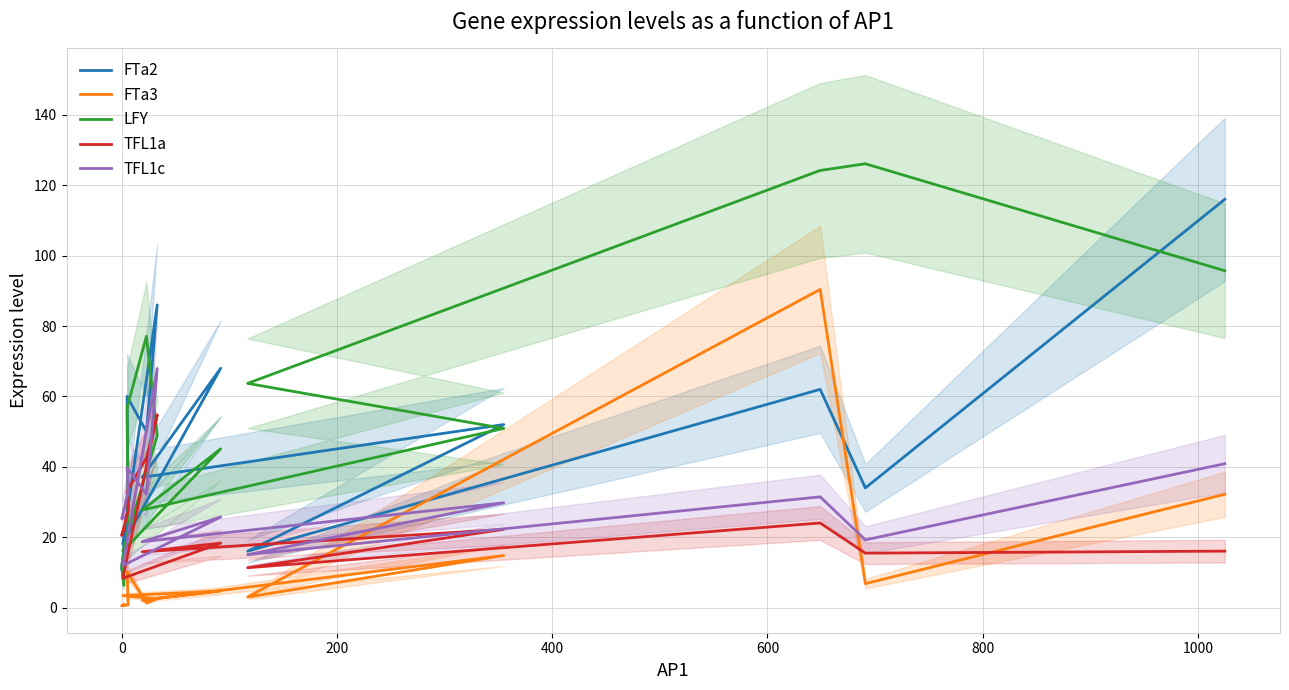

Which series has the largest range (max minus min)?

LFY